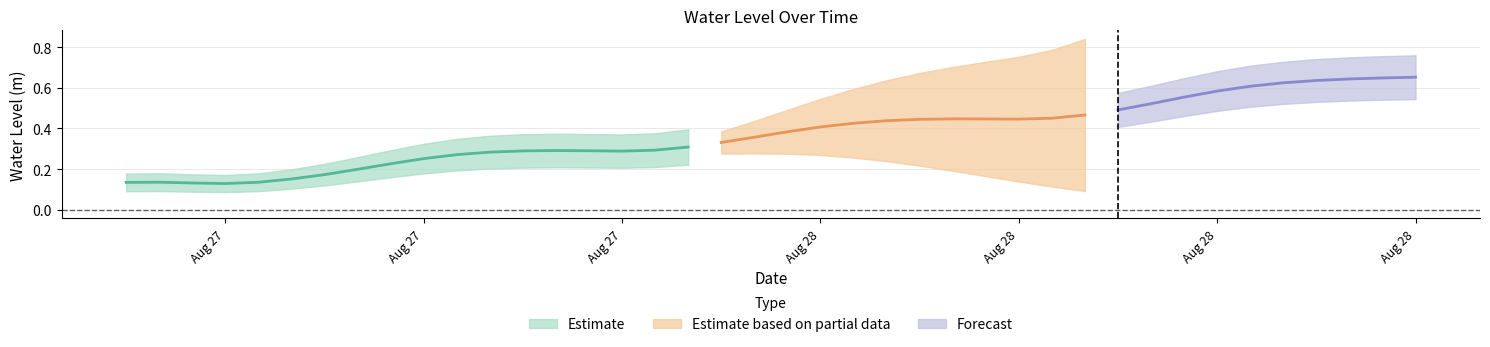

What is the difference between the second highest and minimum values?

0.5